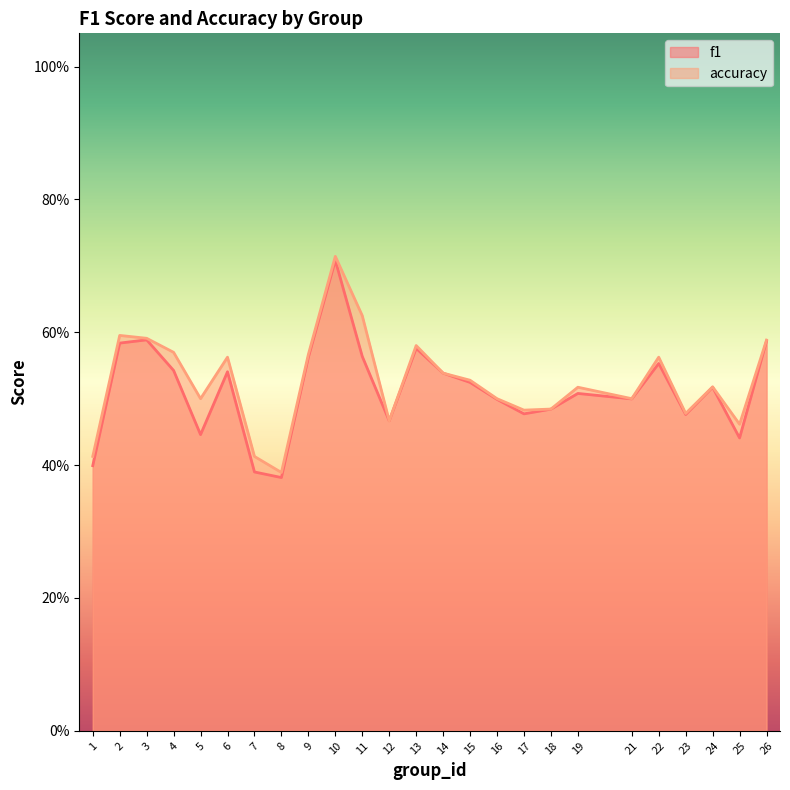

True or false: f1 and accuracy intersect in this chart.

False